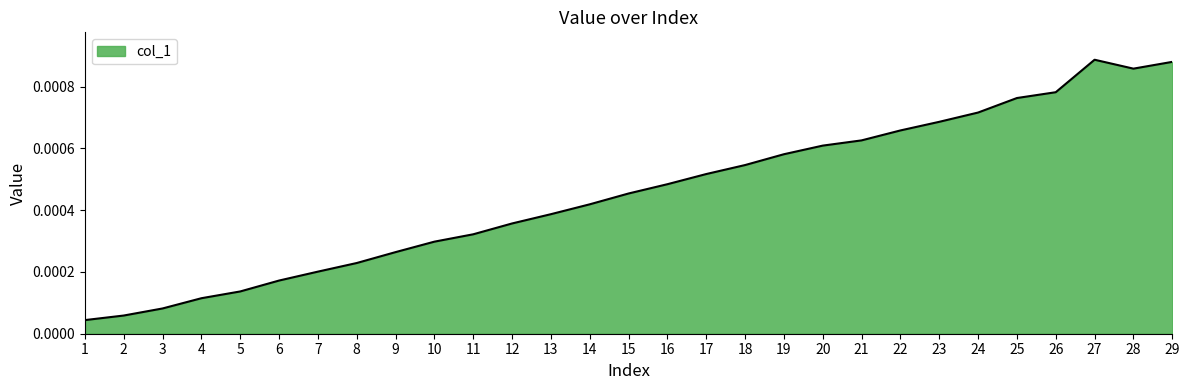

Which label corresponds to the smallest value in the chart?

1